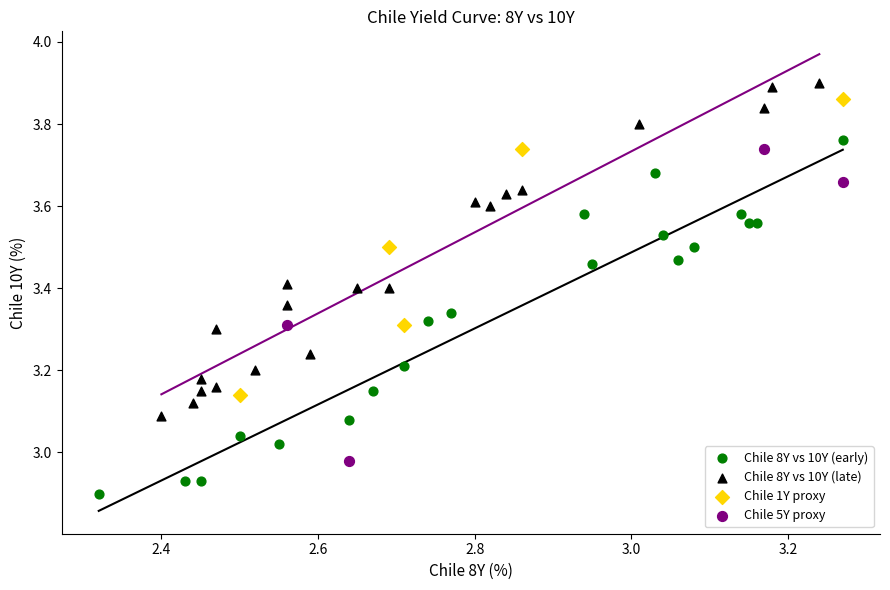

Which series reaches the minimum Y coordinate?

Chile 8Y vs 10Y (early)